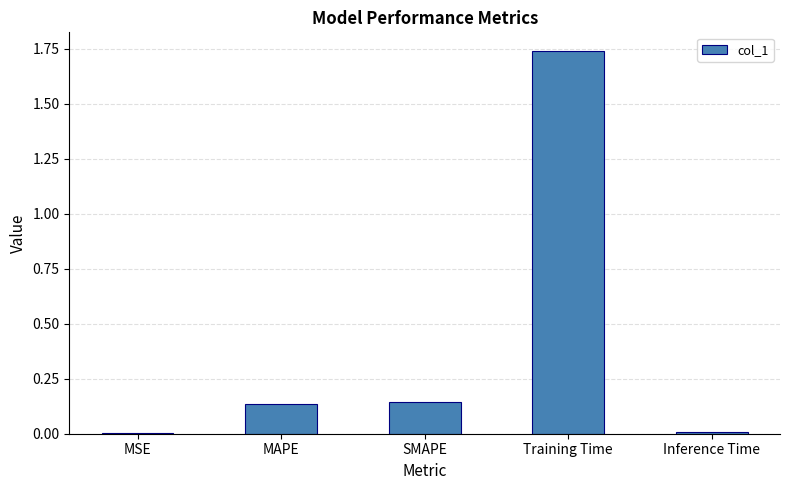

At which category does the chart reach its peak across all series?

Training Time